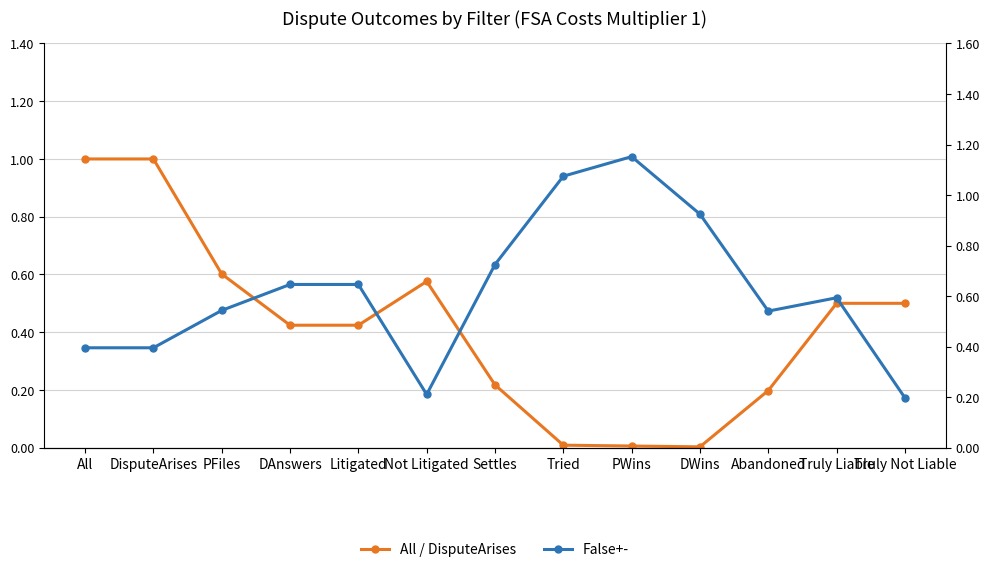

The False+- series shows 0.1 at Not Litigated. True or false?

False